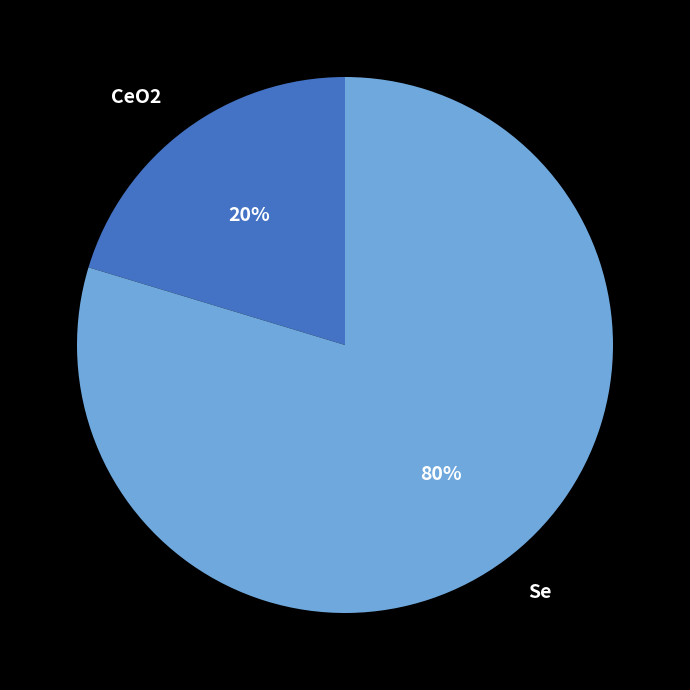

Count the number of slices in the pie.

2